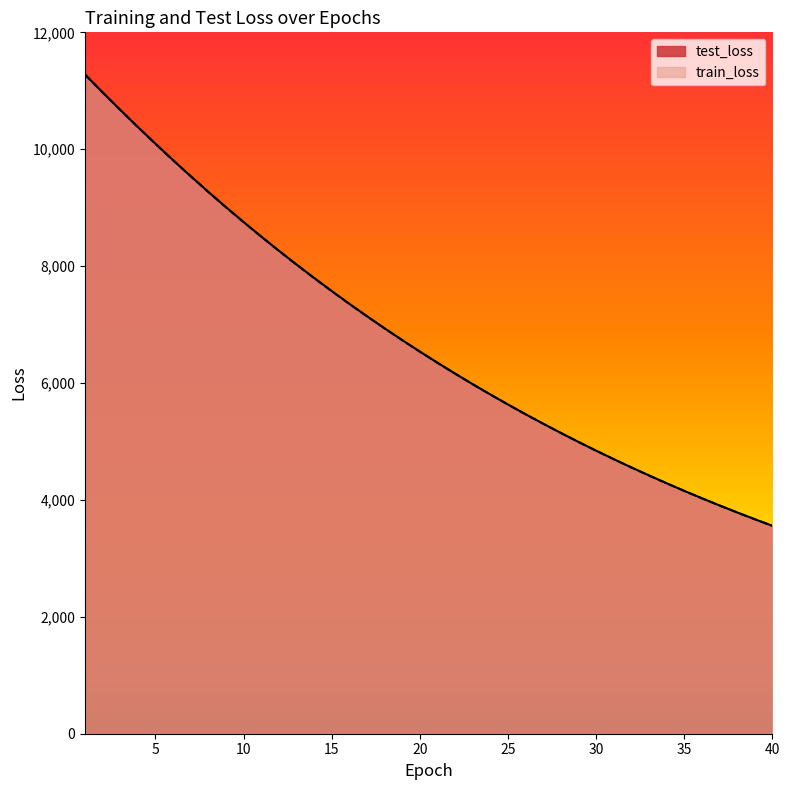

Which series has the widest spread of values?

test_loss